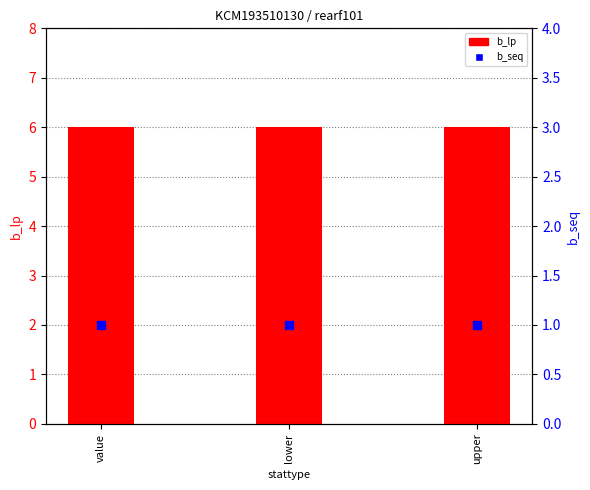

Which series contains the lowest Y value?

b_seq (percentile rank)